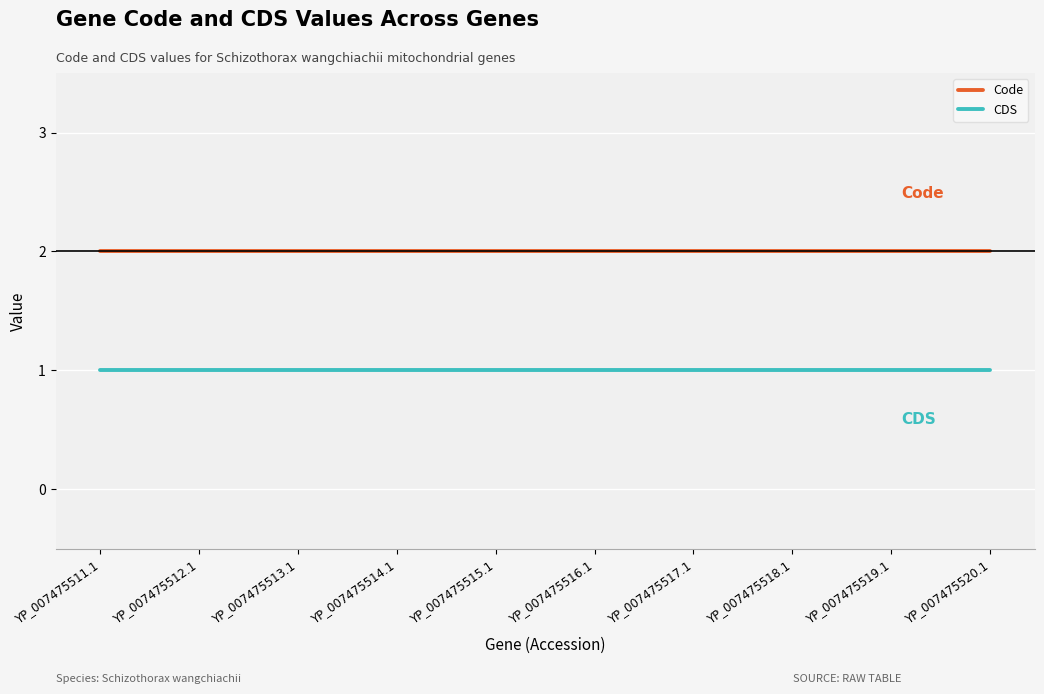

What is the average value of the Code series?

2